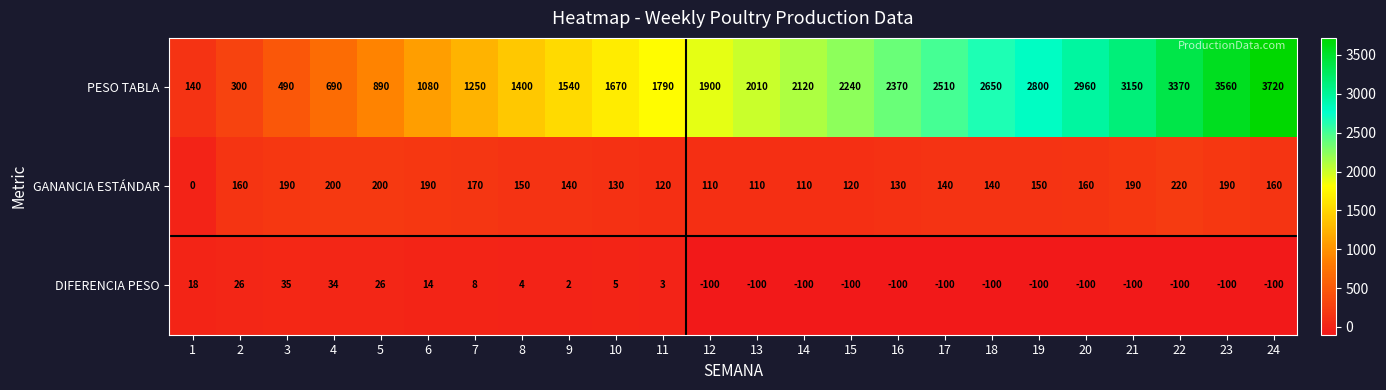

Rank the series at 19 from highest to lowest value.

PESO TABLA, GANANCIA ESTÁNDAR, DIFERENCIA PESO